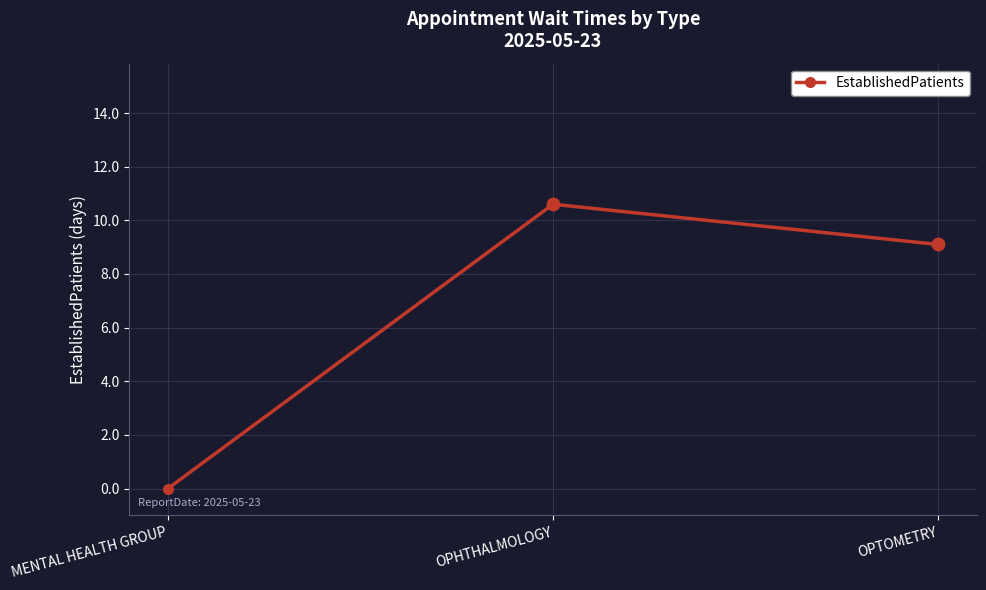

The value at OPHTHALMOLOGY is 18.5. True or false?

False